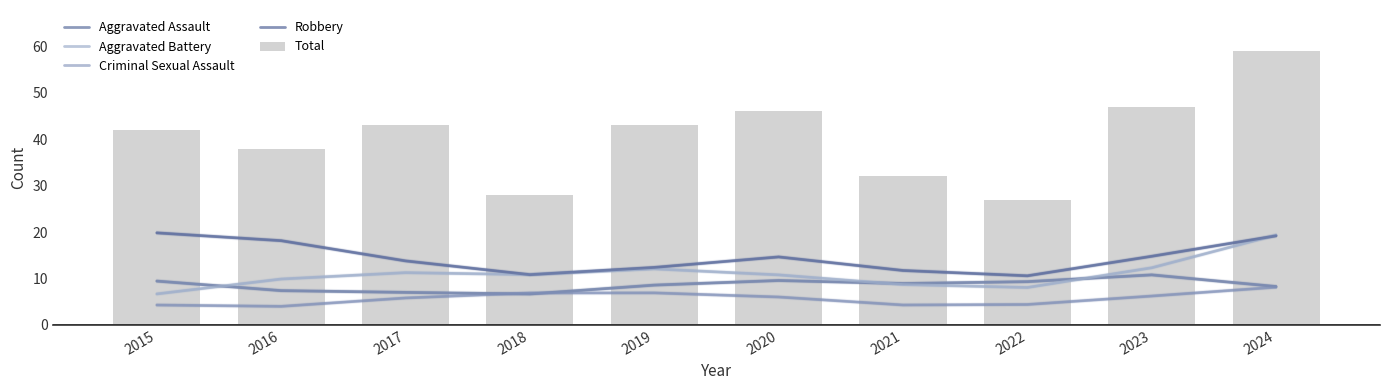

What is the average value of the Criminal Sexual Assault series?

5.7